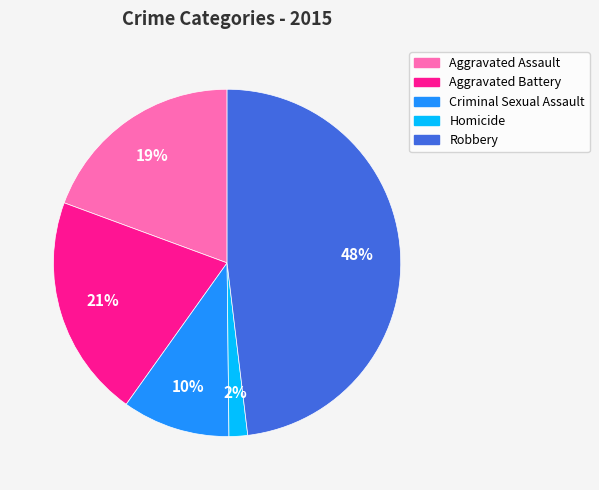

Is it true that Aggravated Battery is 7% of the pie?

False